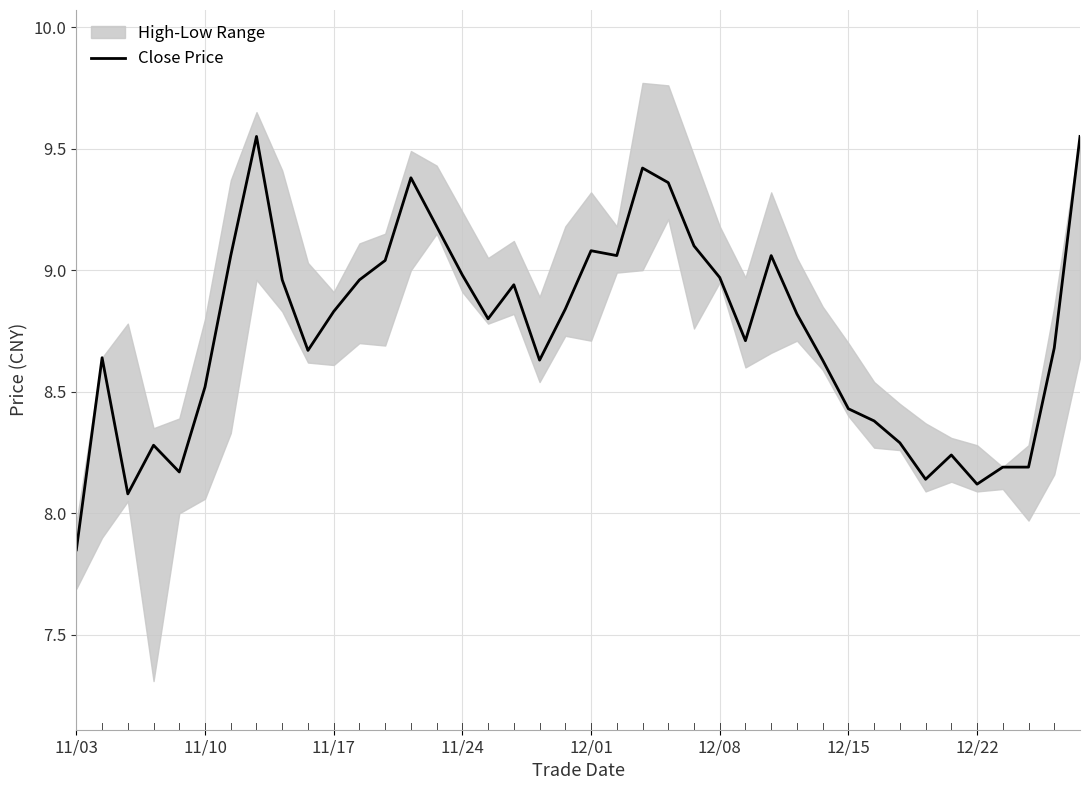

The value of Close Price at 12/01 is 9.1. True or false?

True